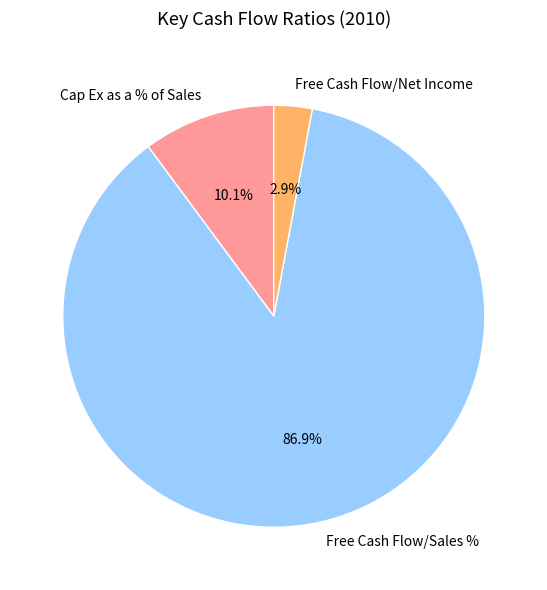

To the nearest percent, what is the difference between the largest and smallest slice percentages?

84%